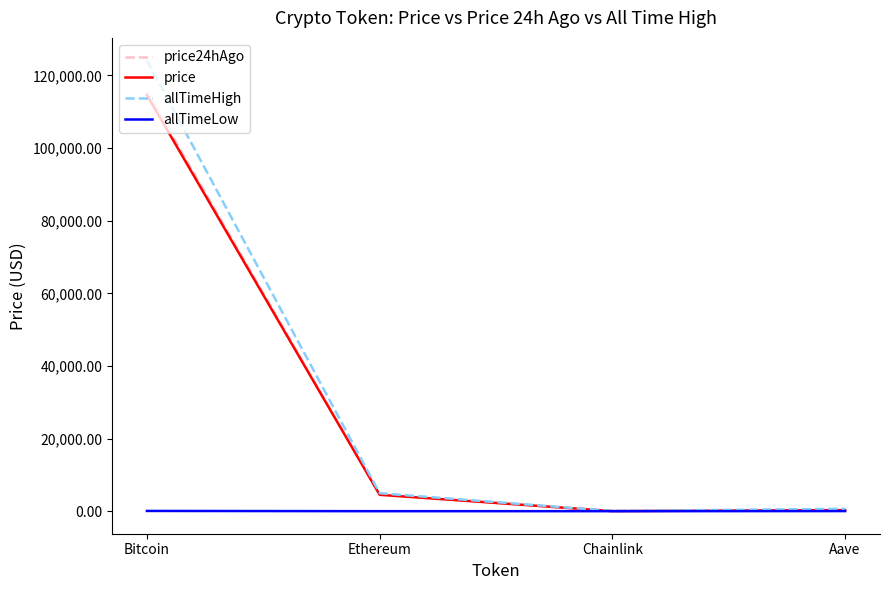

What is the difference between the highest and lowest values at Bitcoin?

124060.2